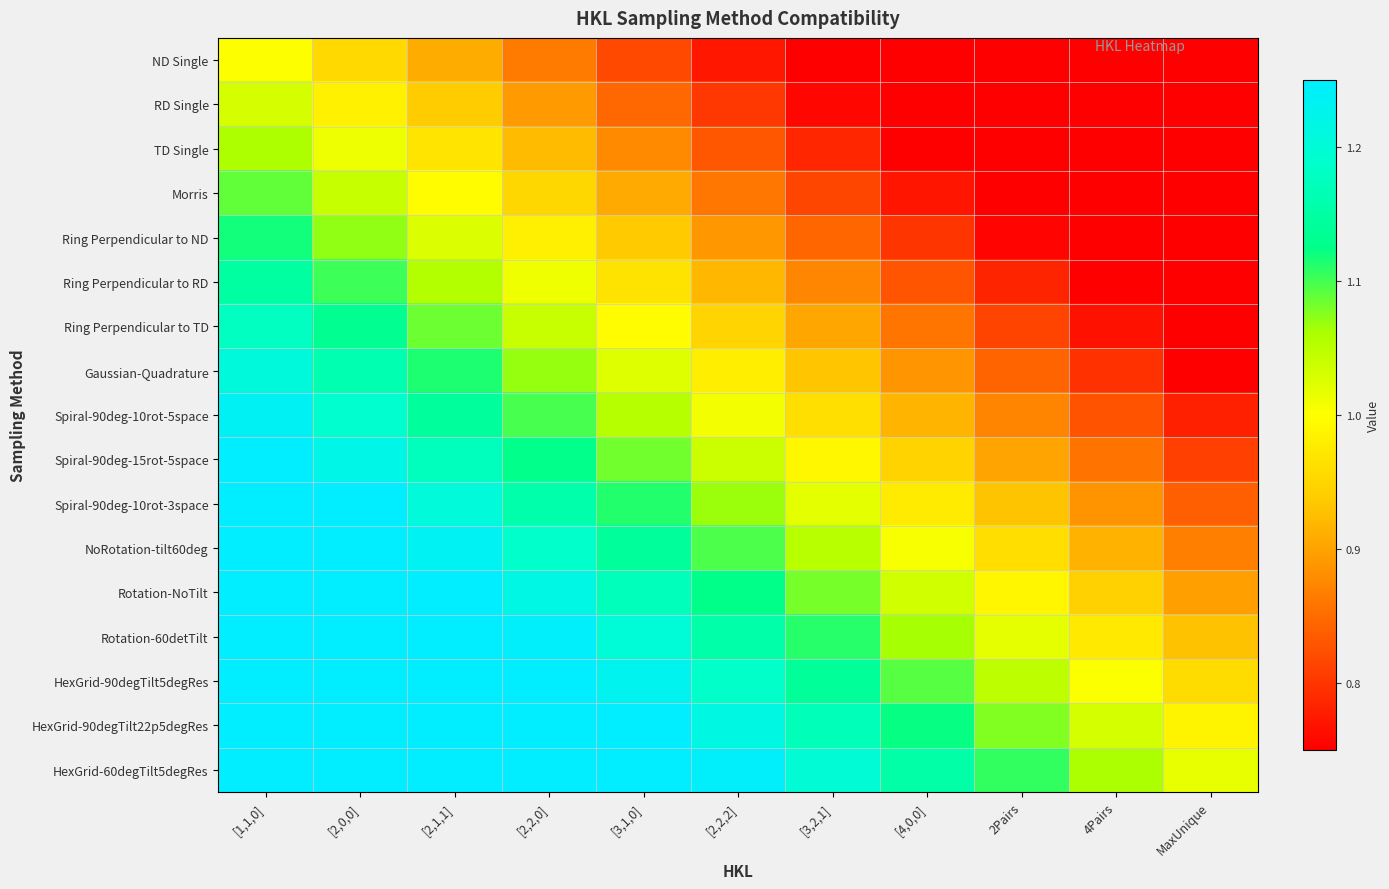

Rank the series at [4,0,0] from lowest to highest value.

ND Single, RD Single, TD Single, Morris, Ring Perpendicular to ND, Ring Perpendicular to RD, Ring Perpendicular to TD, Gaussian-Quadrature, Spiral-90deg-10rot-5space, Spiral-90deg-15rot-5space, Spiral-90deg-10rot-3space, NoRotation-tilt60deg, Rotation-NoTilt, Rotation-60detTilt, HexGrid-90degTilt5degRes, HexGrid-90degTilt22p5degRes, HexGrid-60degTilt5degRes